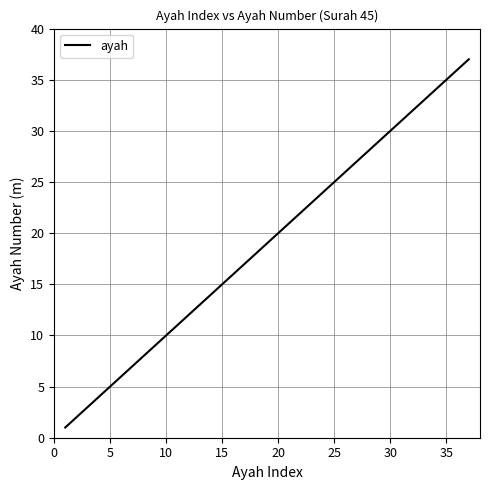

What is the maximum value shown in the chart?

37